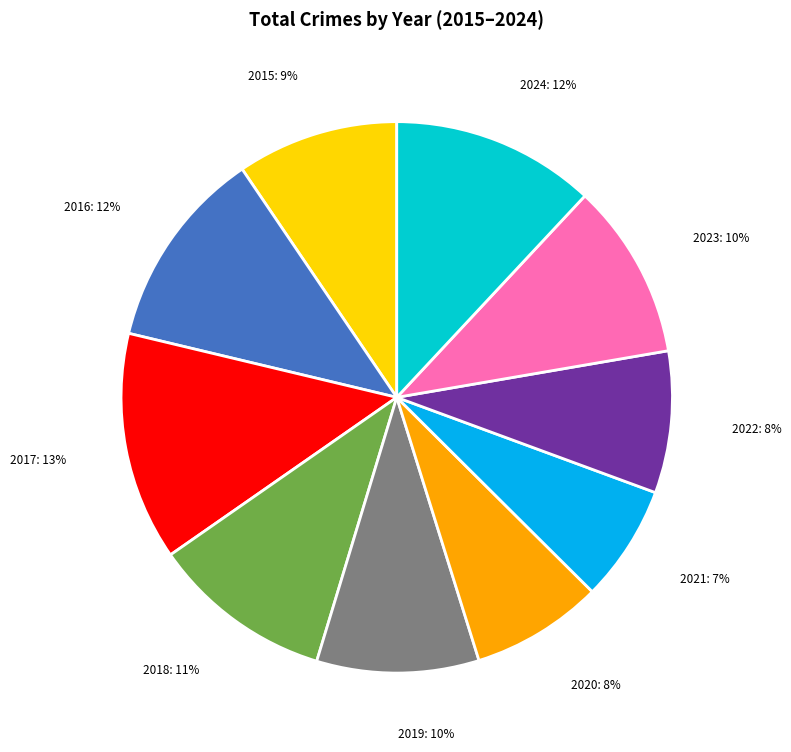

Between 2015 and 2022, which is larger?

2015